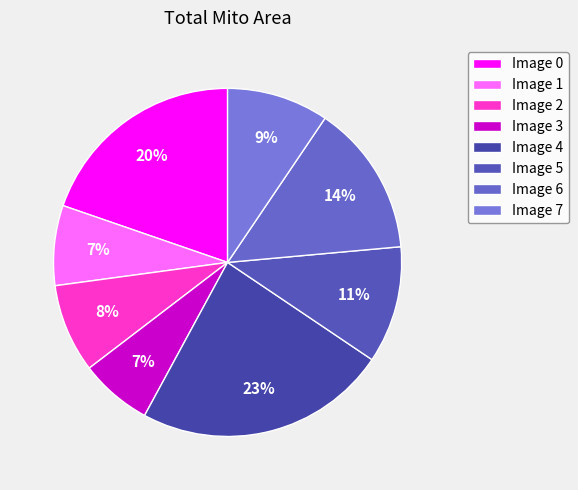

Between Image 7 and Image 5, which is larger?

Image 5